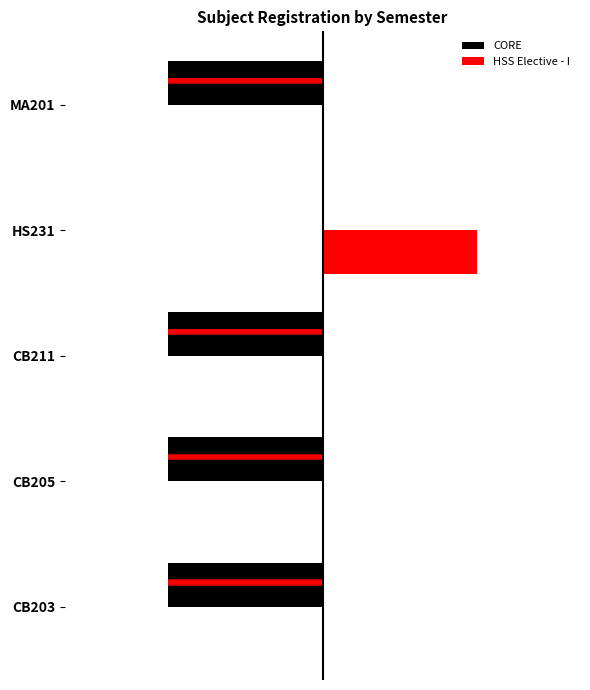

What is the maximum value shown in the chart?

3